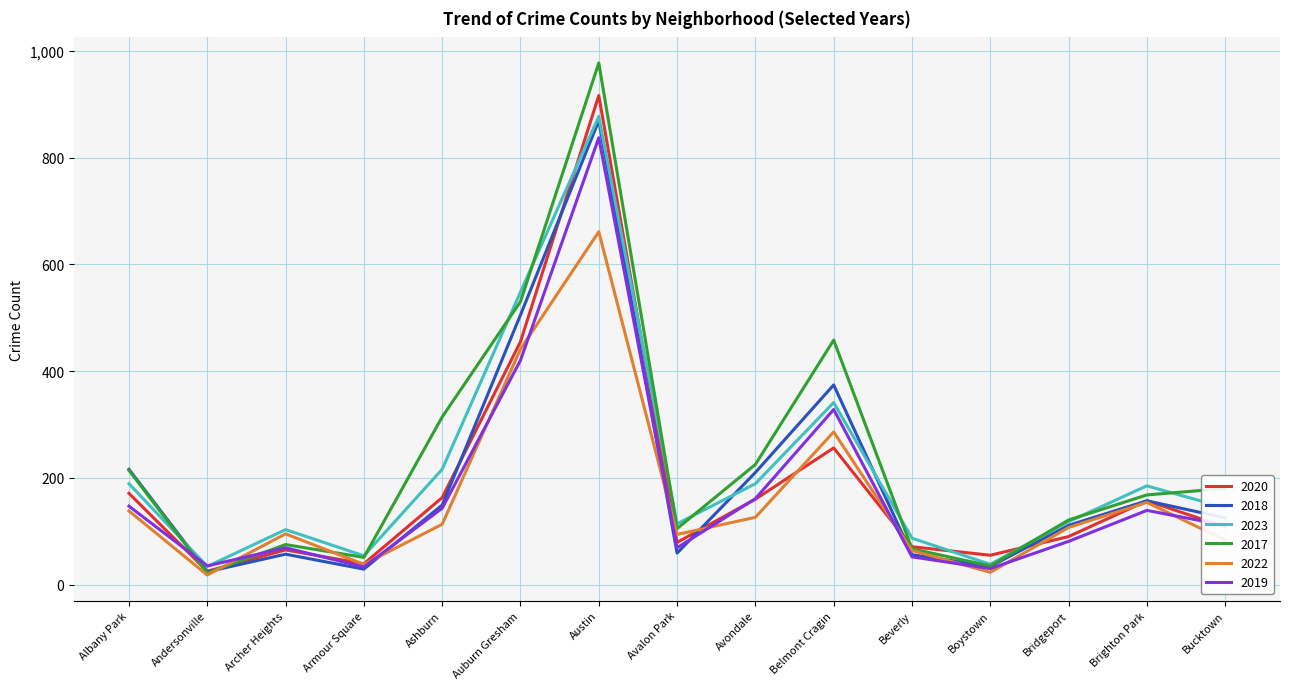

What is the spread (max minus min) of values at Brighton Park?

46